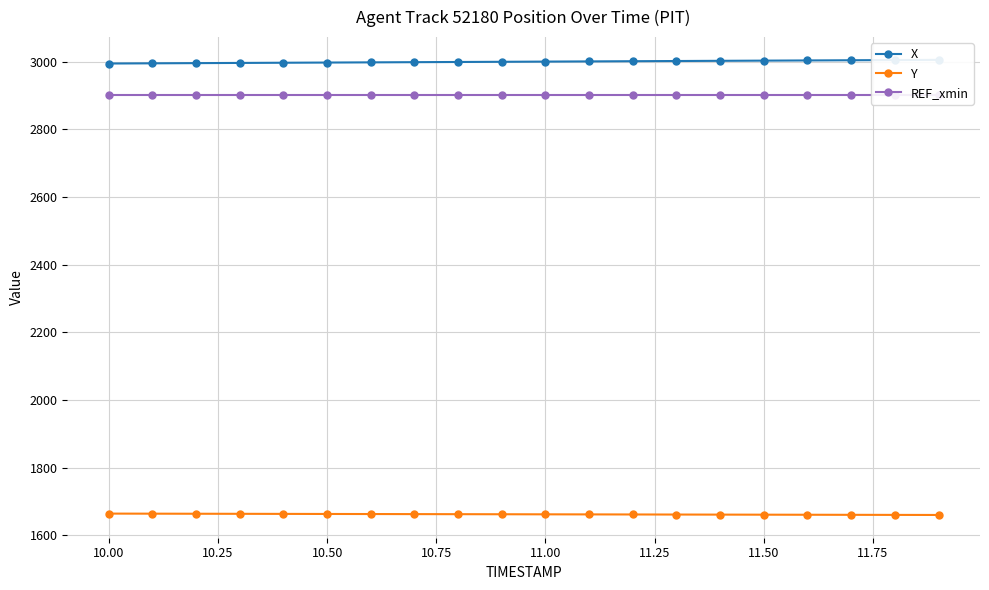

The value of Y at 11.50 is 1660.6. True or false?

True